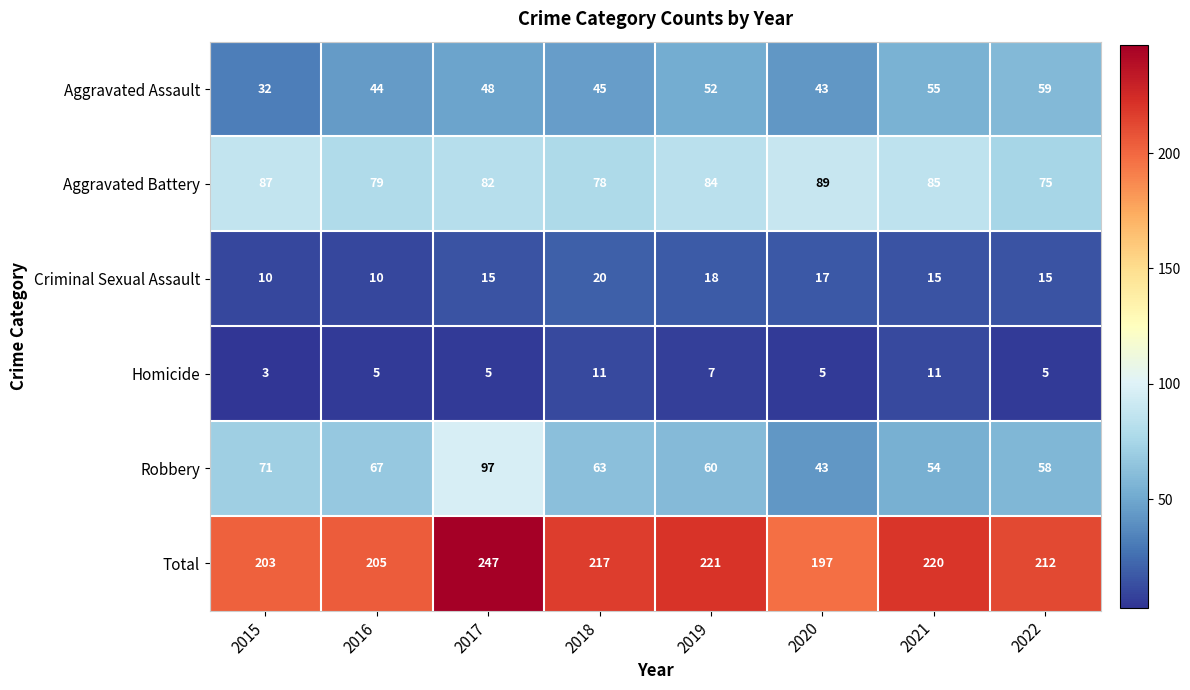

Where is Total nearest to the value 222?

2019